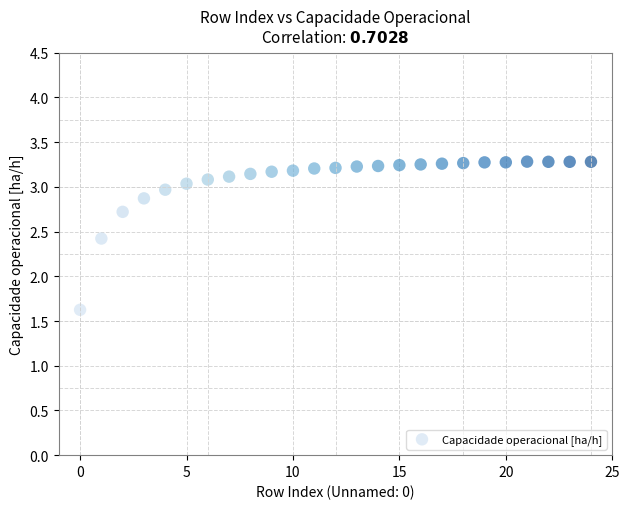

What is the range of Y values (max minus min)?

1.7